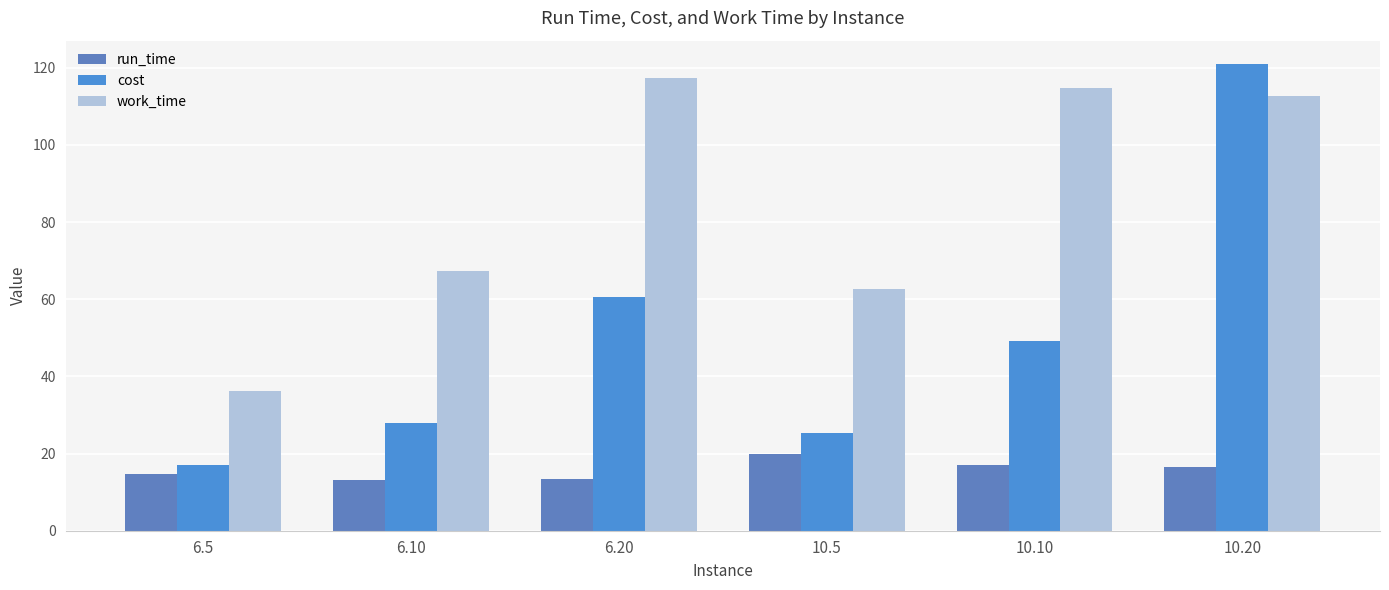

Reading right to left, extract all data points from this chart.

run_time: 10.20=16.5	10.10=17.1	10.5=19.8	6.20=13.3	6.10=13.2	6.5=14.6
cost: 10.20=121.0	10.10=49.3	10.5=25.4	6.20=60.5	6.10=27.9	6.5=17.0
work_time: 10.20=112.8	10.10=114.8	10.5=62.5	6.20=117.2	6.10=67.4	6.5=36.3